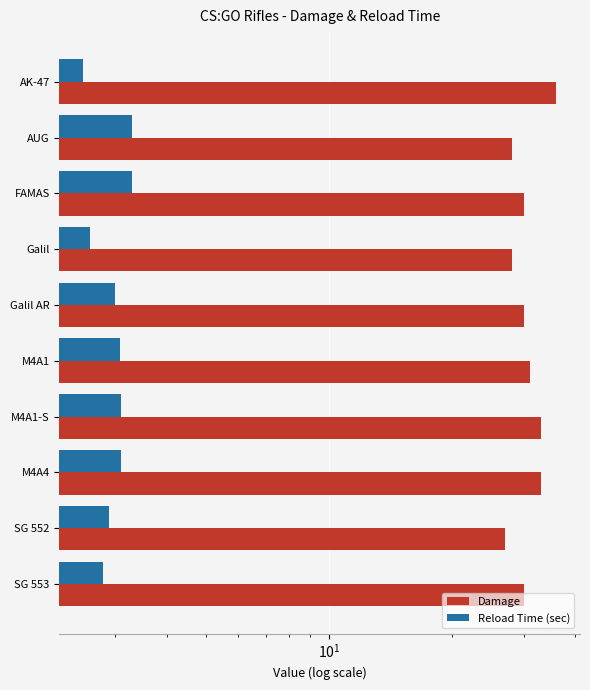

What are all the series names shown in the legend?

Damage, Reload Time (sec)